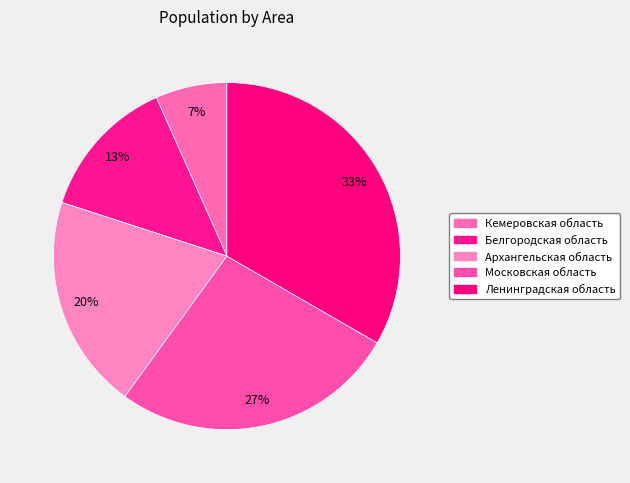

Does Архангельская область represent more than half of the total?

No